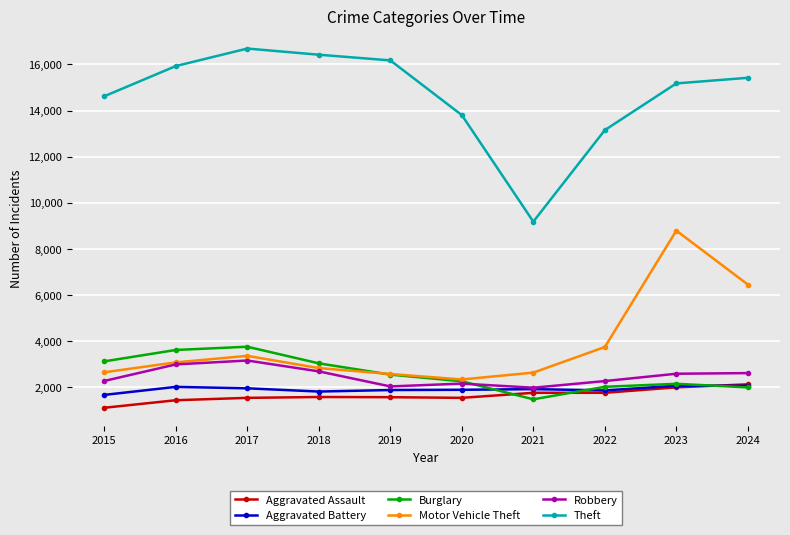

At which label does Theft reach its minimum?

2021